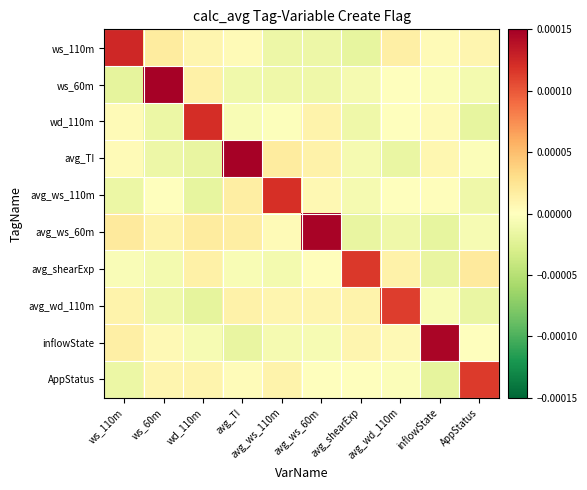

Count the number of categories in the chart.

10